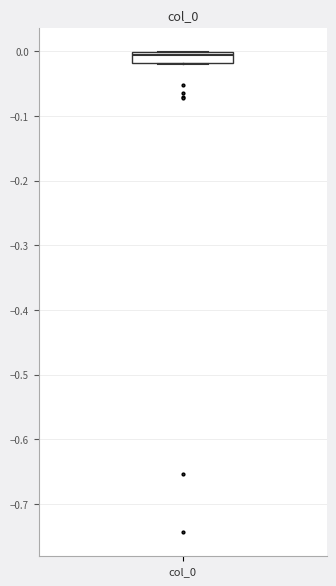

Transcribe this box plot: give where the median line is, the range the box spans, and where the two whiskers end, as read against the y-axis. The values are not printed on the chart, so give them approximately, as read against the axis.

median -0.01, box -0.02 to 0.00, whiskers -0.02 to 0.00